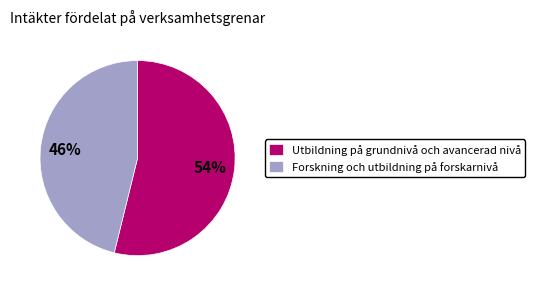

The Utbildning på grundnivå och avancerad nivå slice represents 40% of the pie. True or false?

False